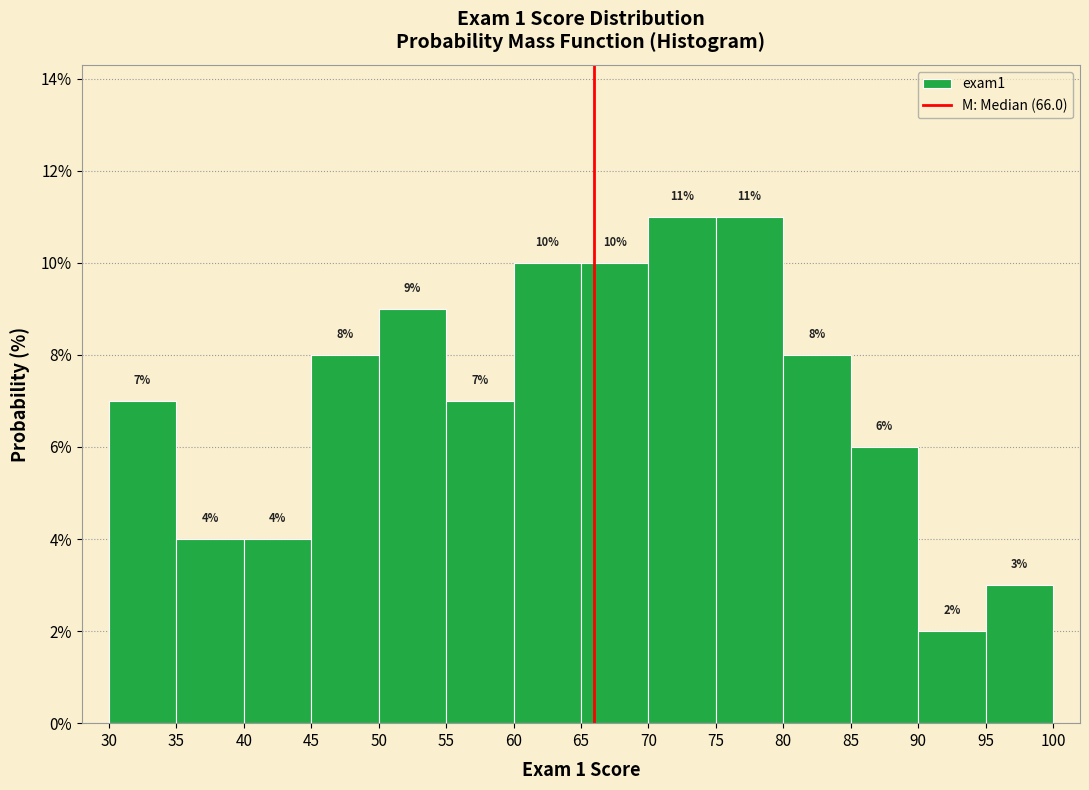

What is the height of the bar covering 75 to 80 on the x-axis?

11